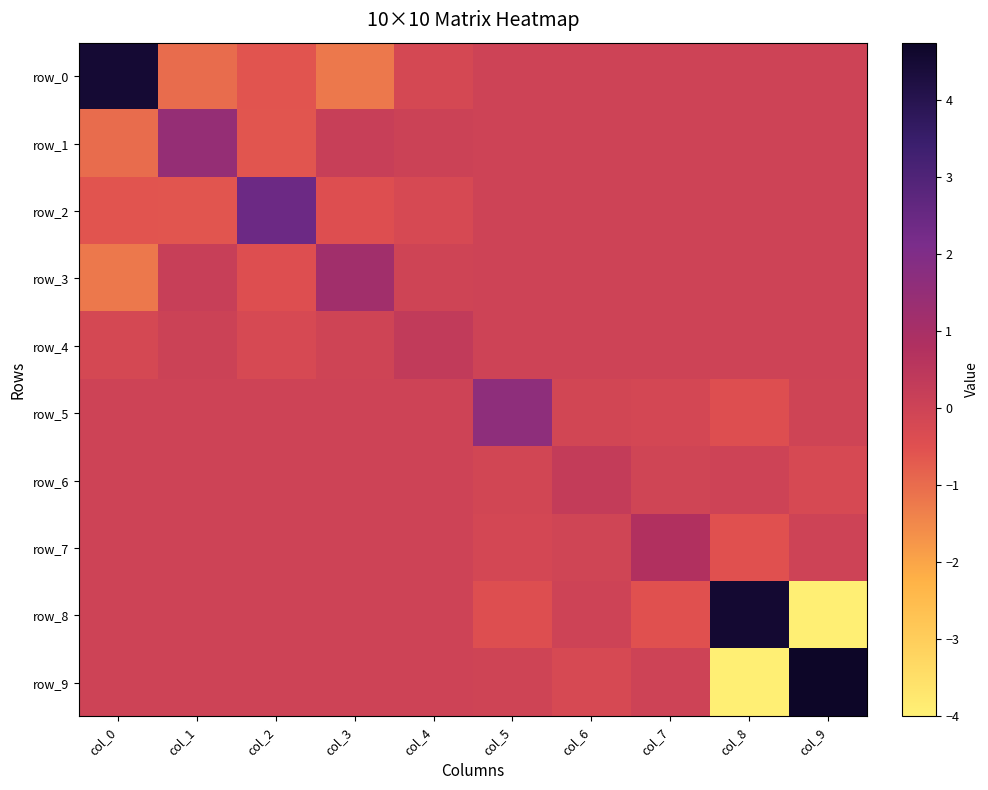

Rank the series by their maximum value, from lowest to highest.

row_6, row_4, row_7, row_3, row_1, row_5, row_2, row_0, row_8, row_9